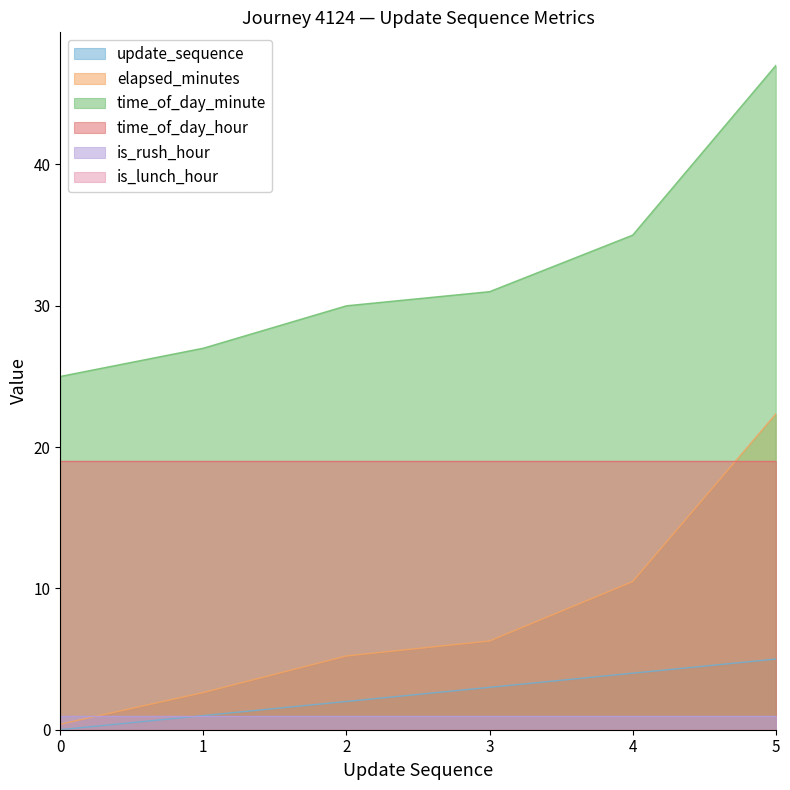

How many lines are shown in the chart?

6